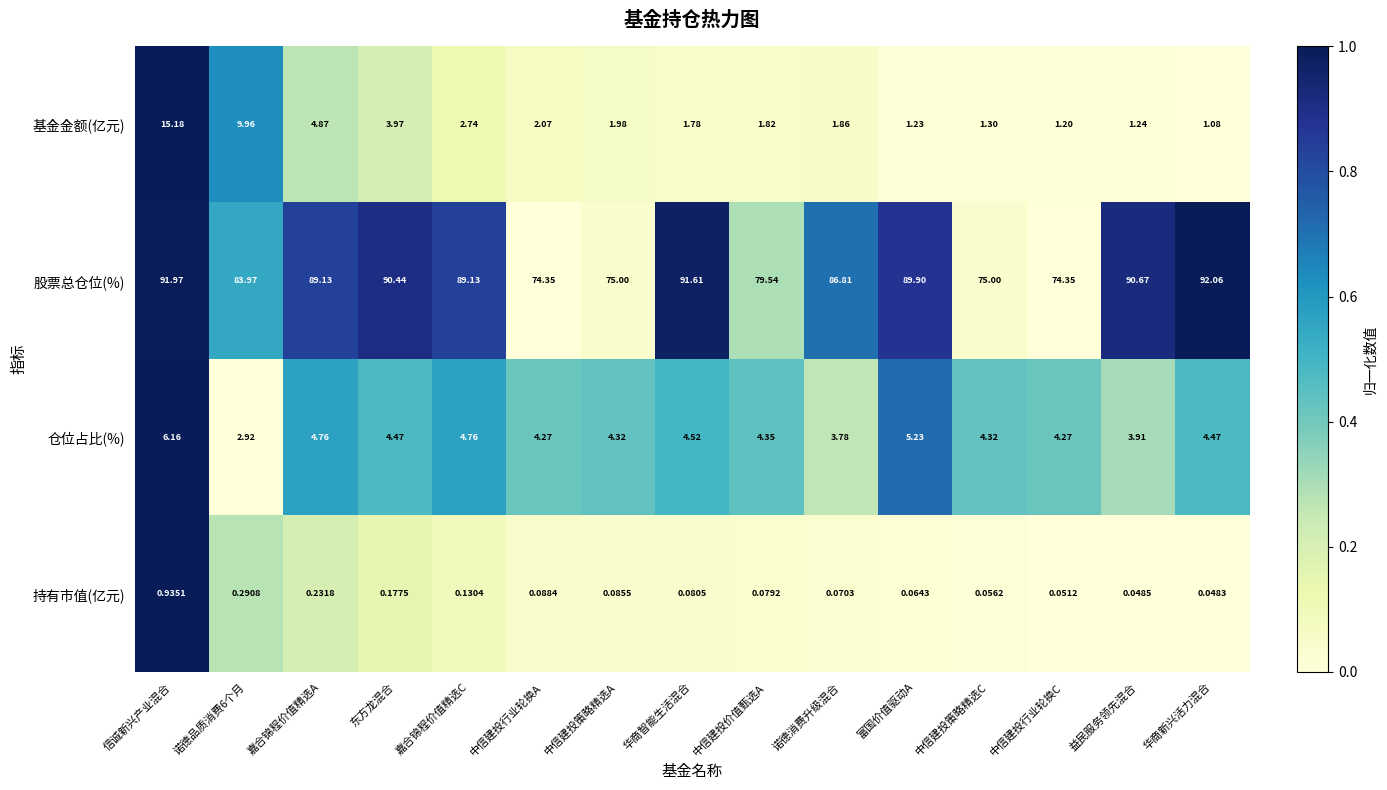

Where does the 股票总仓位(%) series first go above 89?

信诚新兴产业混合